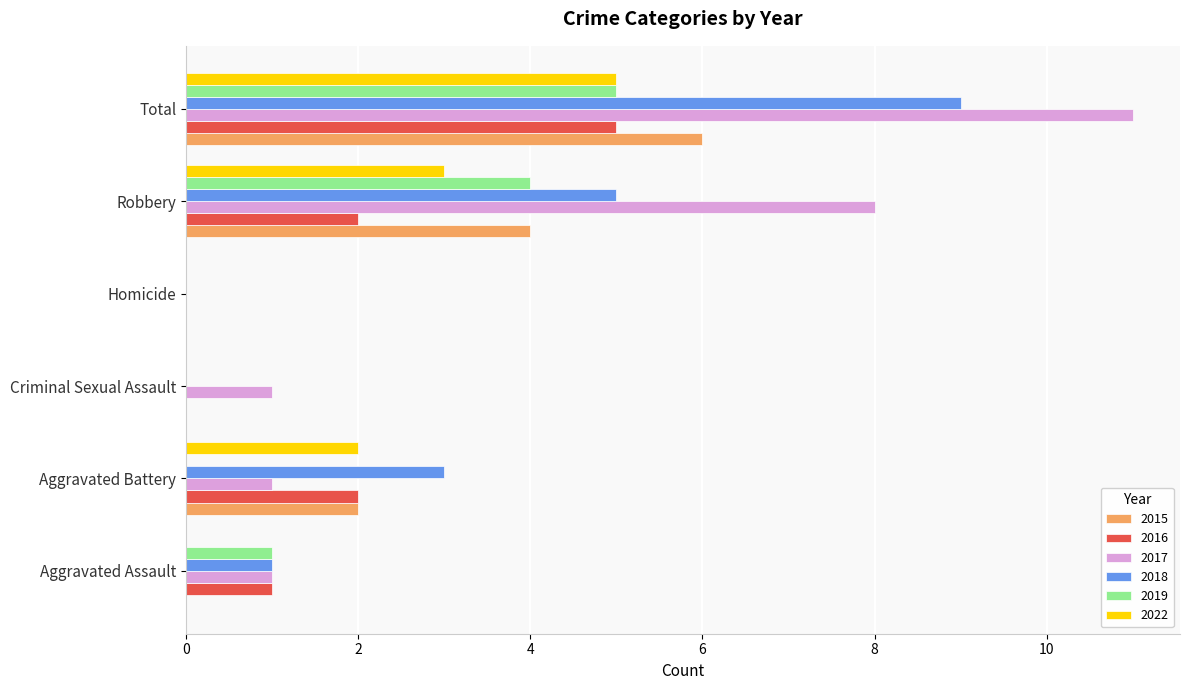

At which label does 2016 reach its peak?

Total